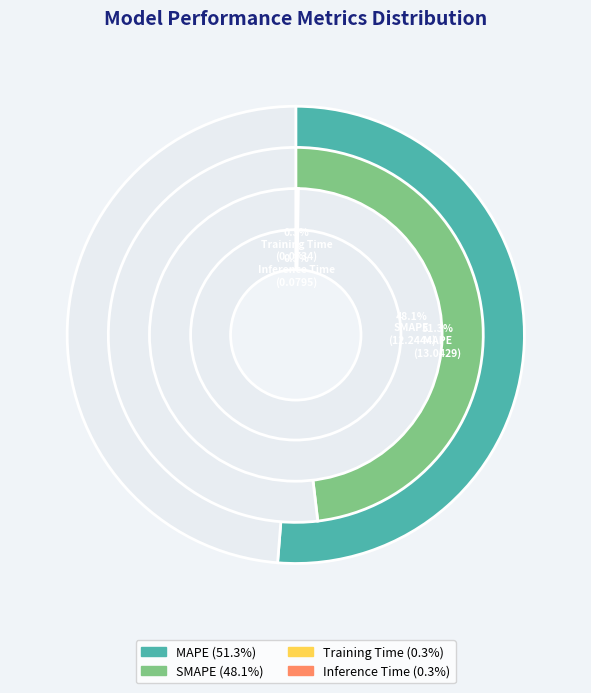

Which slice is the largest?

MAPE